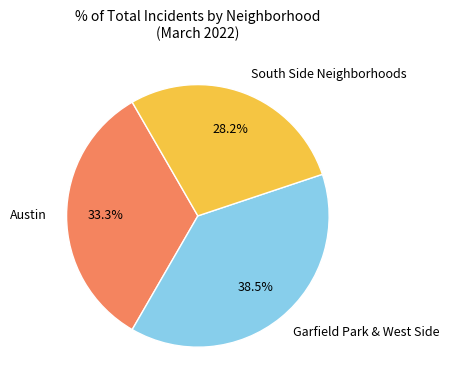

Between South Side Neighborhoods and Austin, which is larger?

Austin